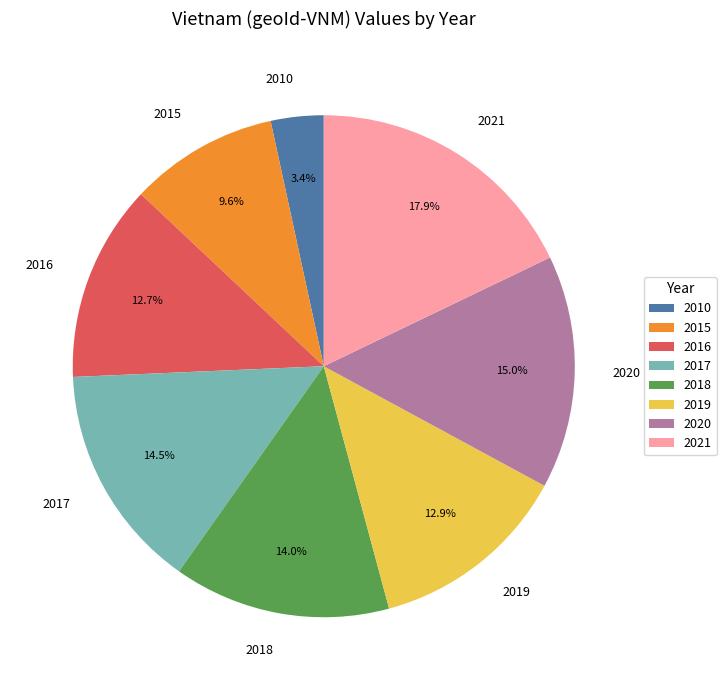

To the nearest percent, what is the difference between the 2017 and 2021 slice percentages?

3%